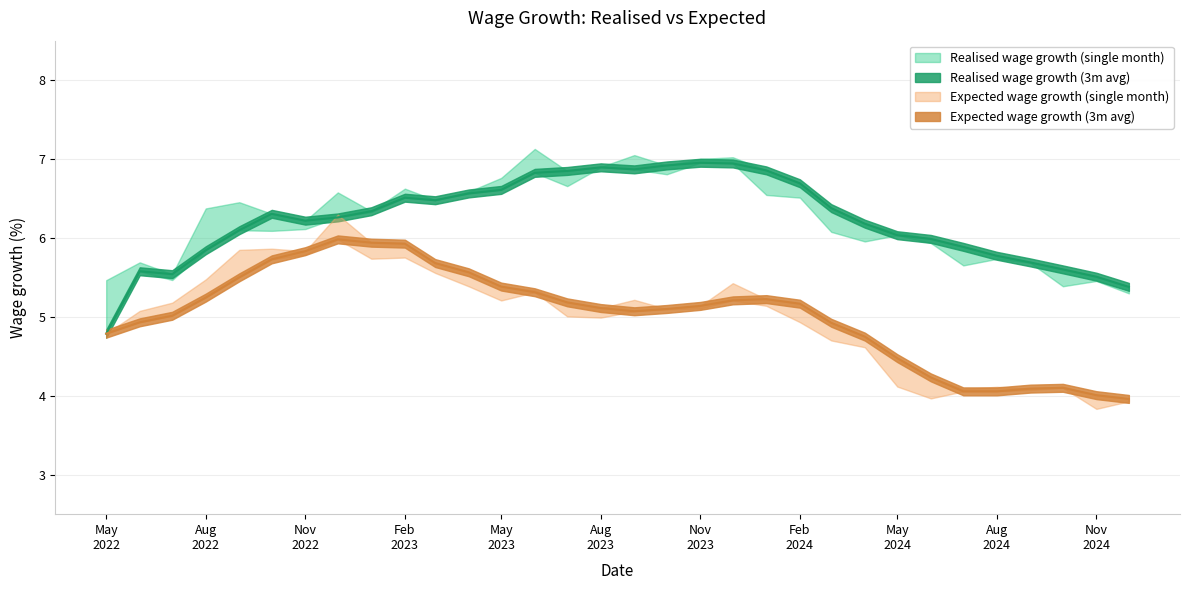

True or false: Expected wage growth (3m avg) and Realised wage growth (3m avg) cross at least once.

False